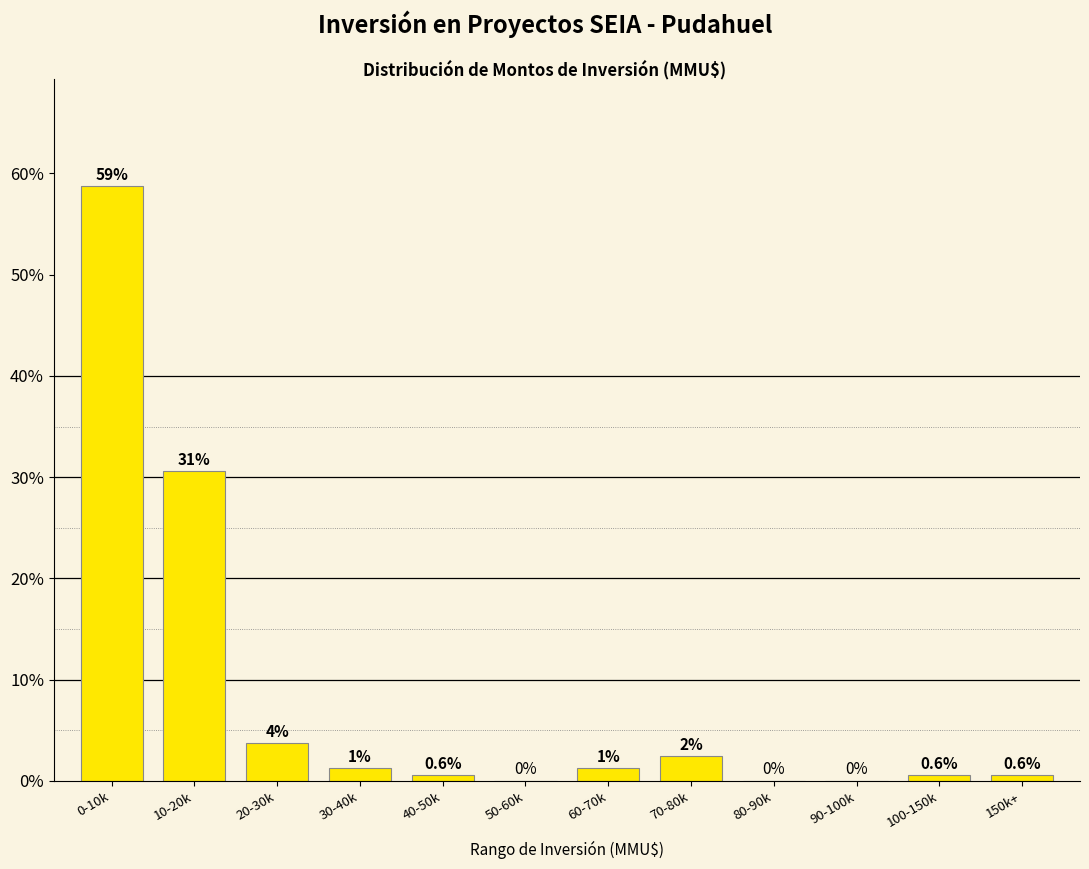

Which category has the highest value across all series?

0-10k